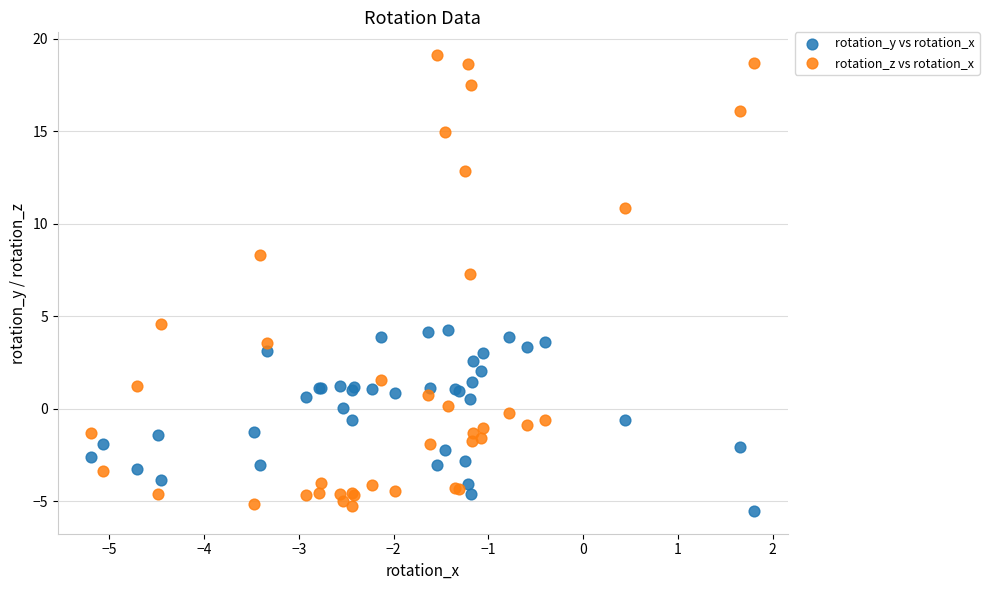

Which series has the widest spread of Y values?

rotation_z vs rotation_x